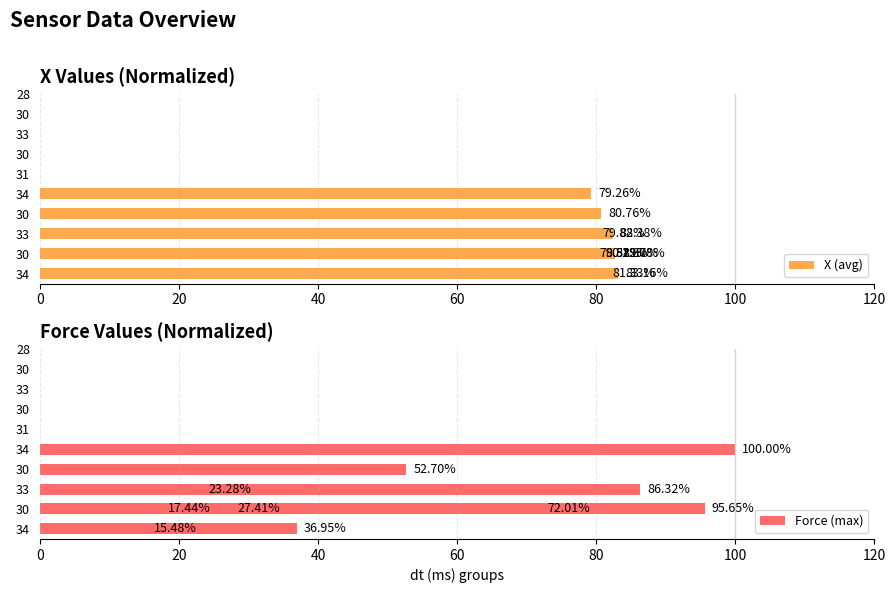

Reading left to right, transcribe all the data shown in this chart.

X (avg): 83.2	82.8	82.4	81.8	81.3	80.8	80.3	79.9	79.5	79.3
Force (max): 15.5	17.4	23.3	27.4	36.9	52.7	72.0	86.3	95.7	100.0